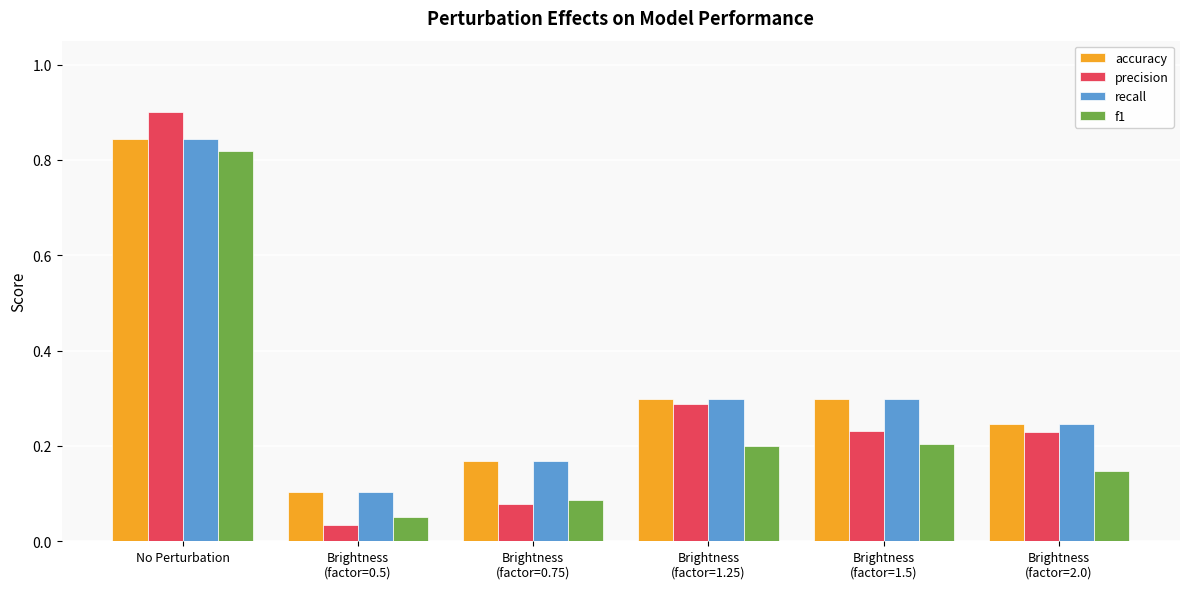

Between No Perturbation and Brightness
(factor=1.25), which series saw the biggest shift?

f1